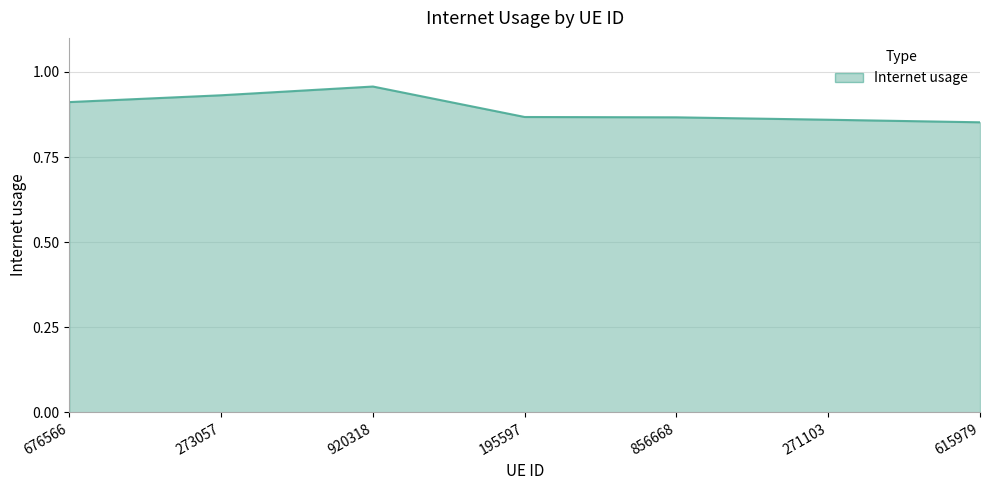

Does the chart display data point markers on the line(s)?

No